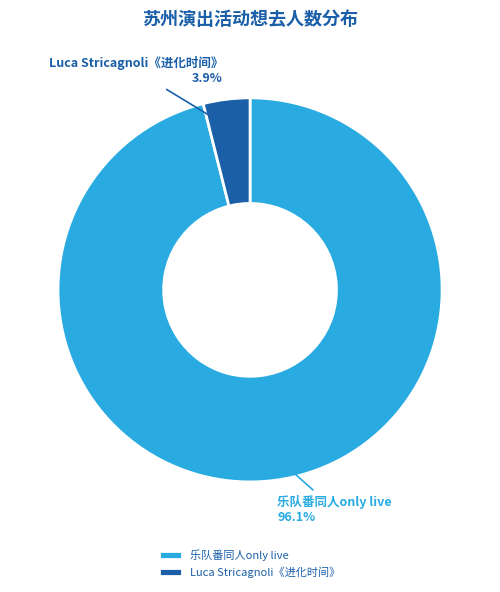

Do 乐队番同人only live and Luca Stricagnoli《进化时间》 together represent more than half of the pie?

Yes